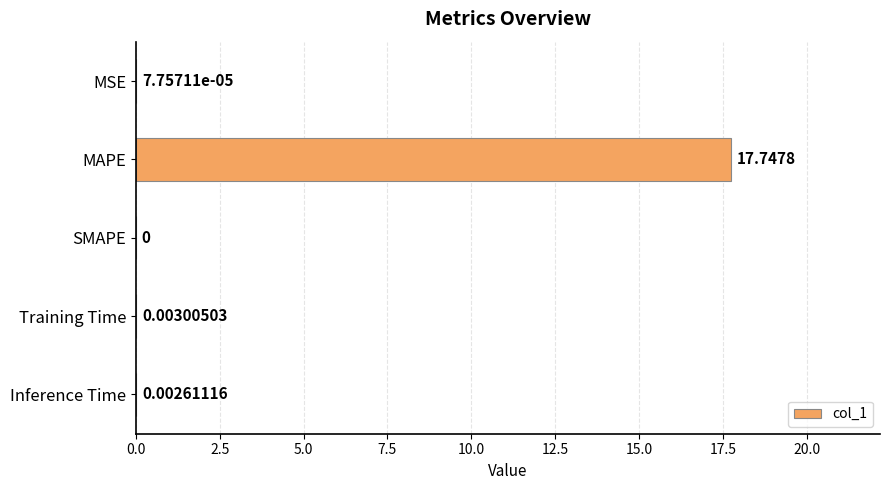

What is the average value?

3.6